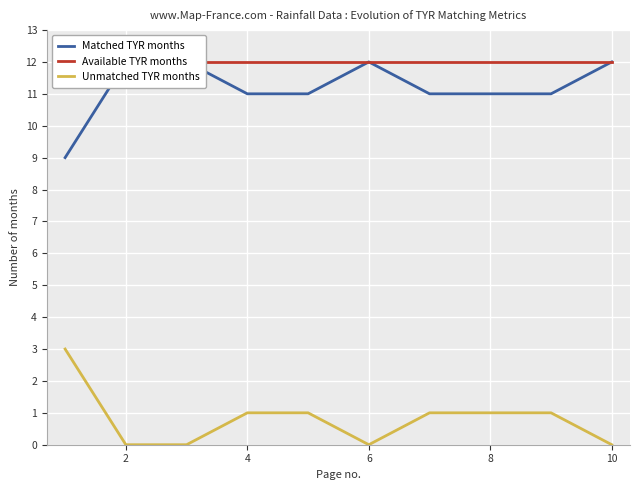

Reading left to right, transcribe all the data shown in this chart.

Matched TYR months: 9	12	12	11	11	12	11	11	11	12
Available TYR months: 12	12	12	12	12	12	12	12	12	12
Unmatched TYR months: 3	0	0	1	1	0	1	1	1	0